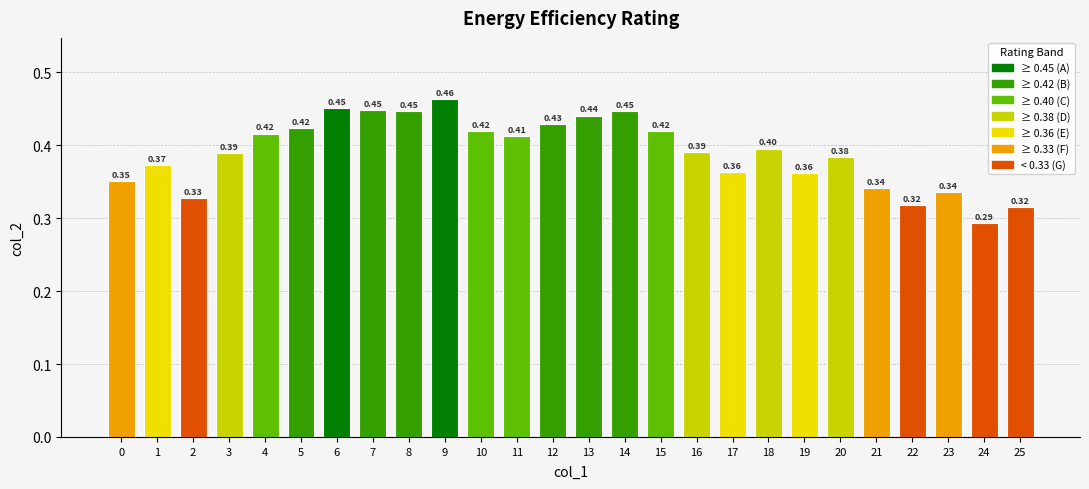

True or false: the data shows 0.8 at 13.

False